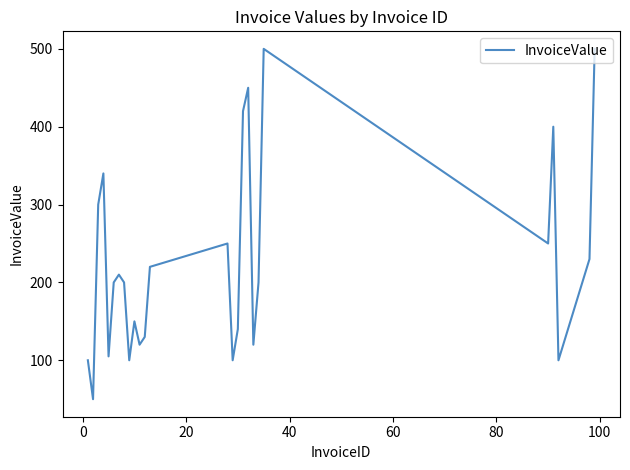

What is the smallest value displayed?

50